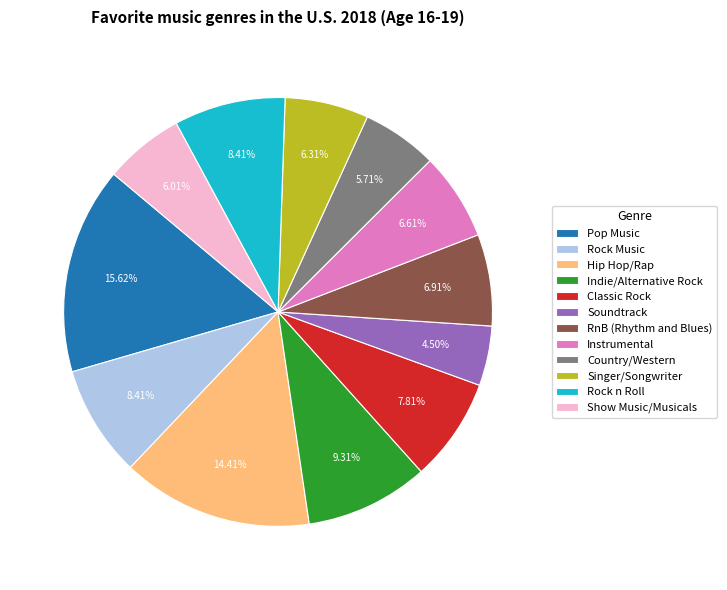

Approximately how many times larger is the value at Country/Western compared to Hip Hop/Rap?

0.4